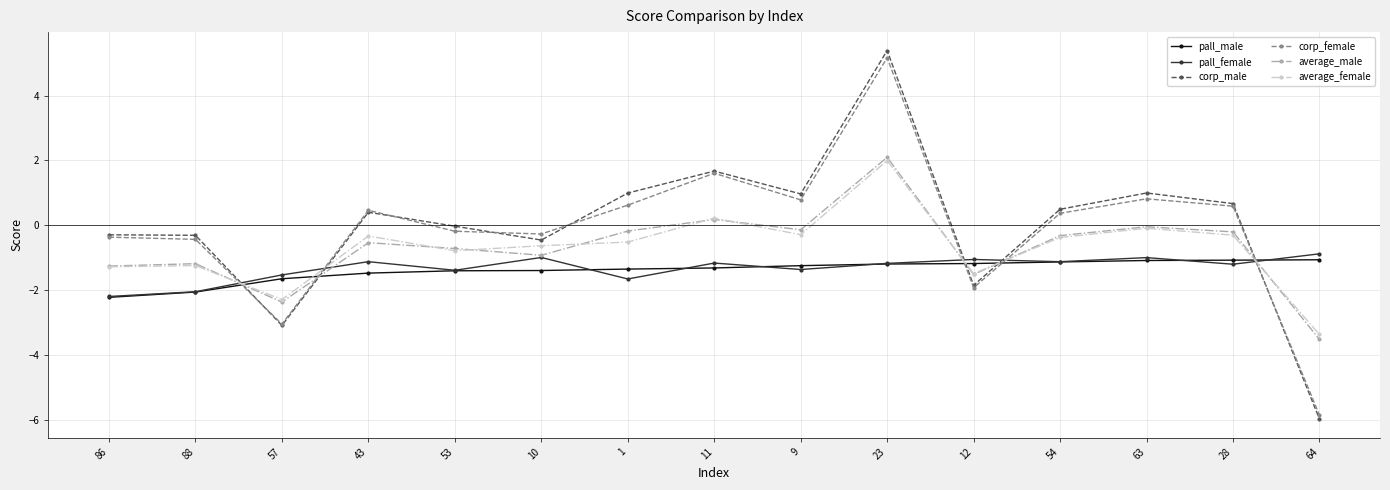

Where is the first local minimum for average_female?

57